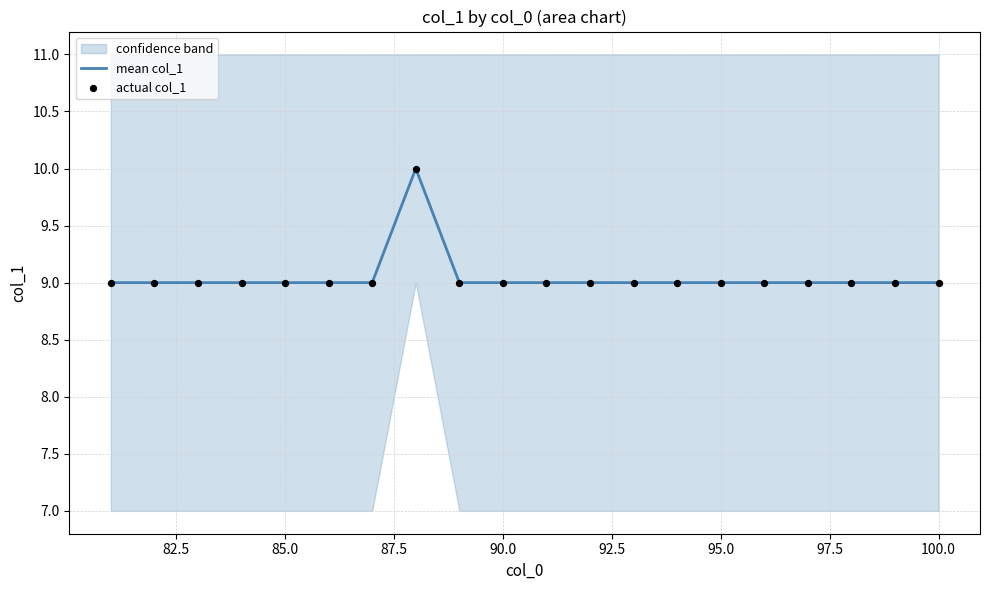

Is the value of actual col_1 at 14 greater than the value of mean col_1 at 97.5?

No